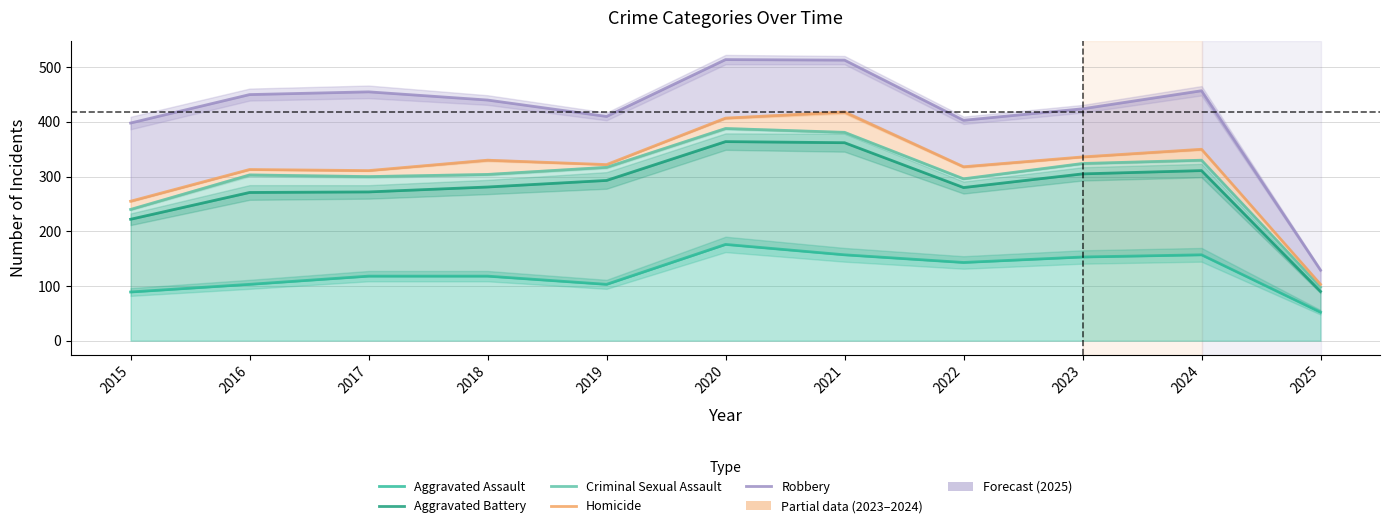

List the labels in order of Aggravated Assault value, smallest first.

2025, 2015, 2016, 2019, 2017, 2018, 2022, 2023, 2021, 2024, 2020